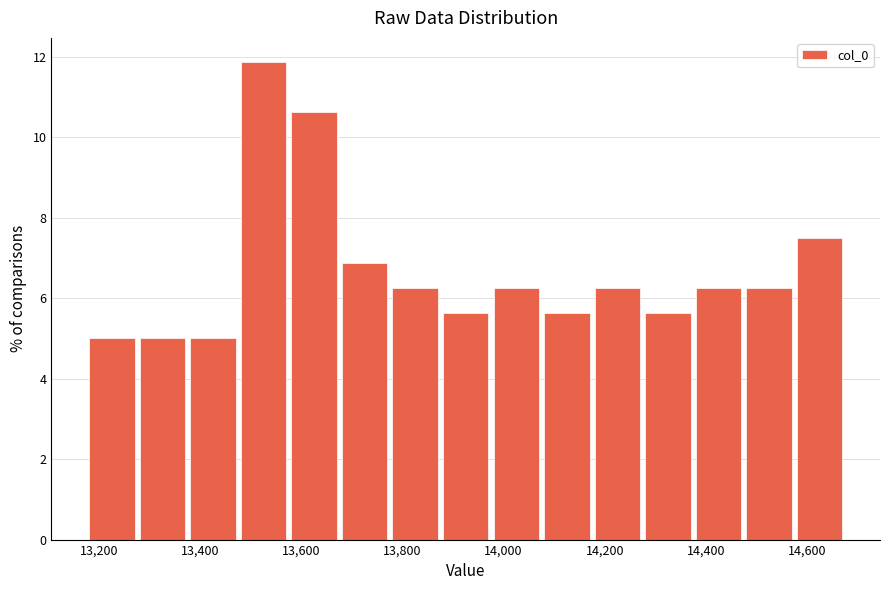

Reading left to right, transcribe this chart: for each bar, give the range it covers on the x-axis and its height. Neither the bar edges nor the heights are printed on the chart, so give them approximately, as read against the axes.

13175 to 13275: 5.0
13275 to 13375: 5.0
13375 to 13475: 5.0
13475 to 13575: 11.8
13575 to 13675: 10.6
13675 to 13775: 6.8
13775 to 13875: 6.2
13875 to 13975: 5.6
13975 to 14075: 6.2
14075 to 14175: 5.6
14175 to 14275: 6.2
14275 to 14375: 5.6
14375 to 14475: 6.2
14475 to 14575: 6.2
14575 to 14675: 7.6